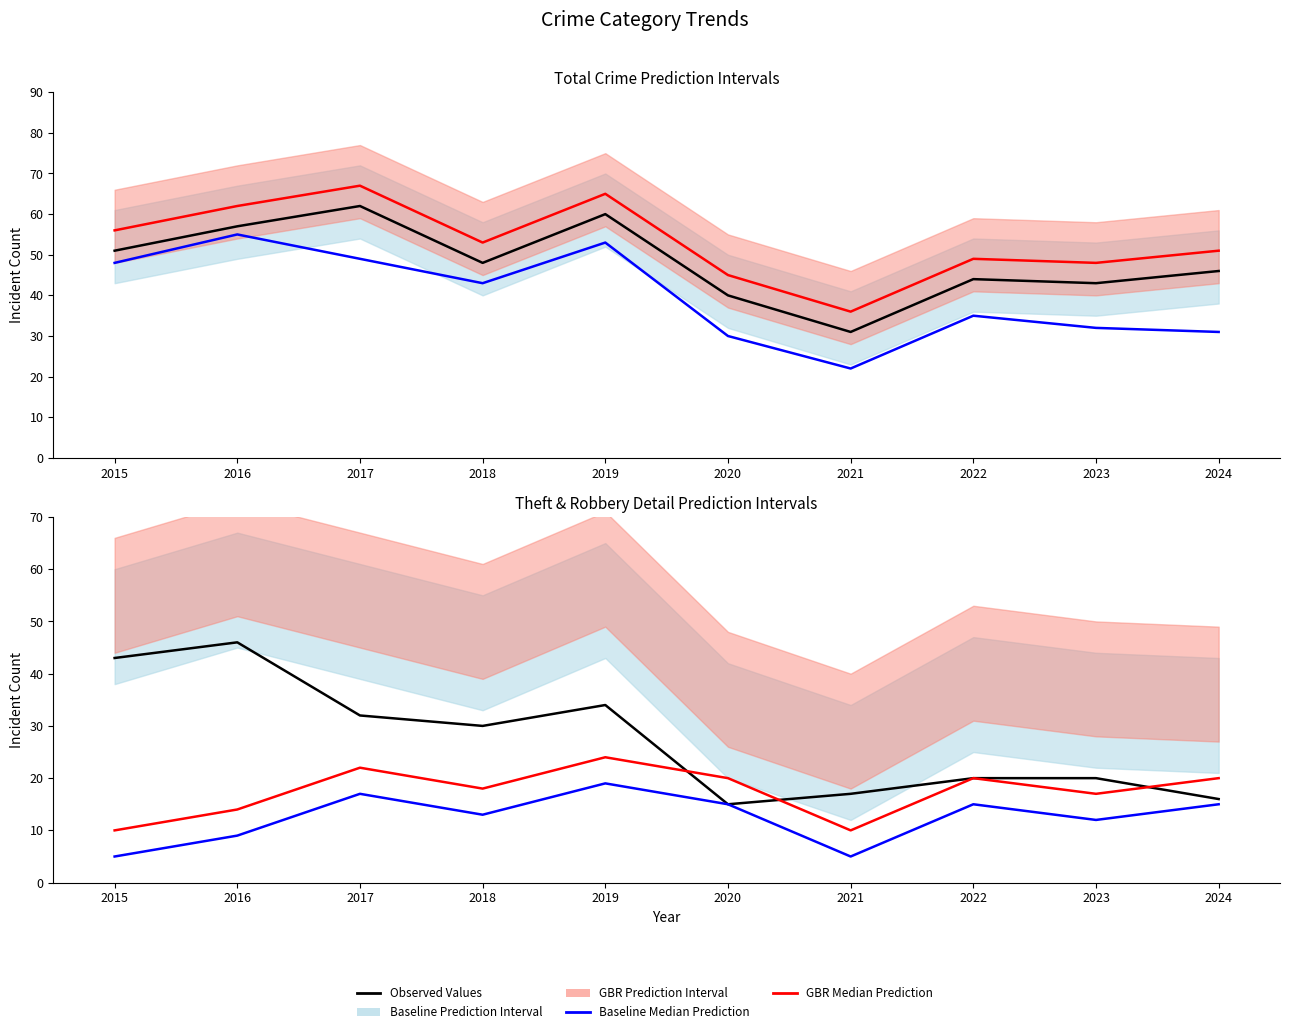

Count the number of categories in the chart.

10